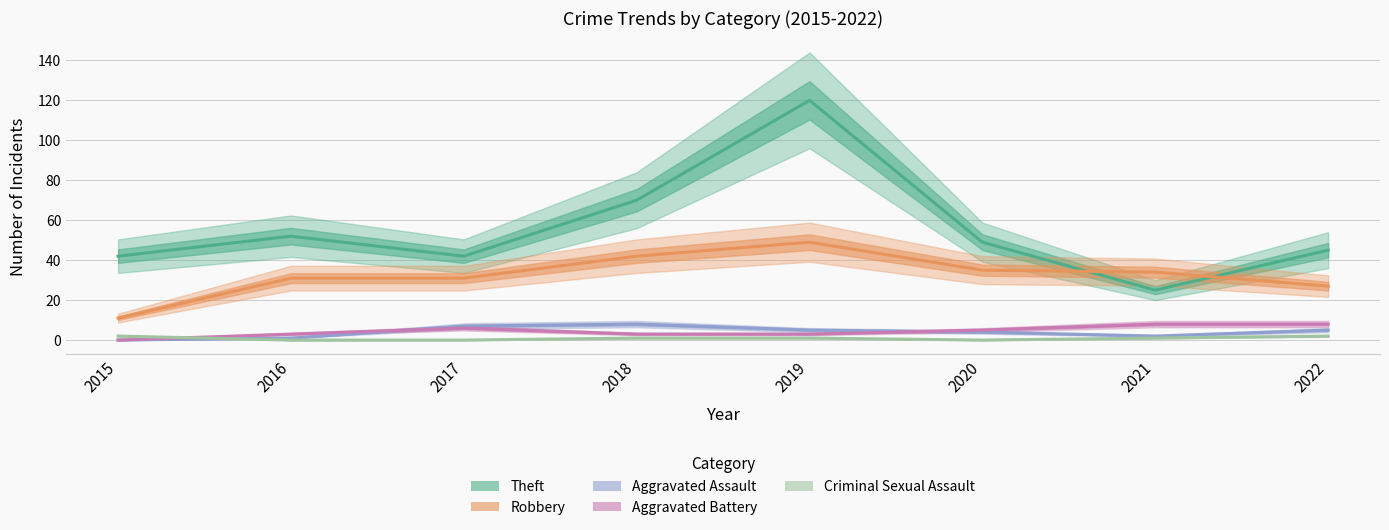

What is the minimum value for Robbery?

11